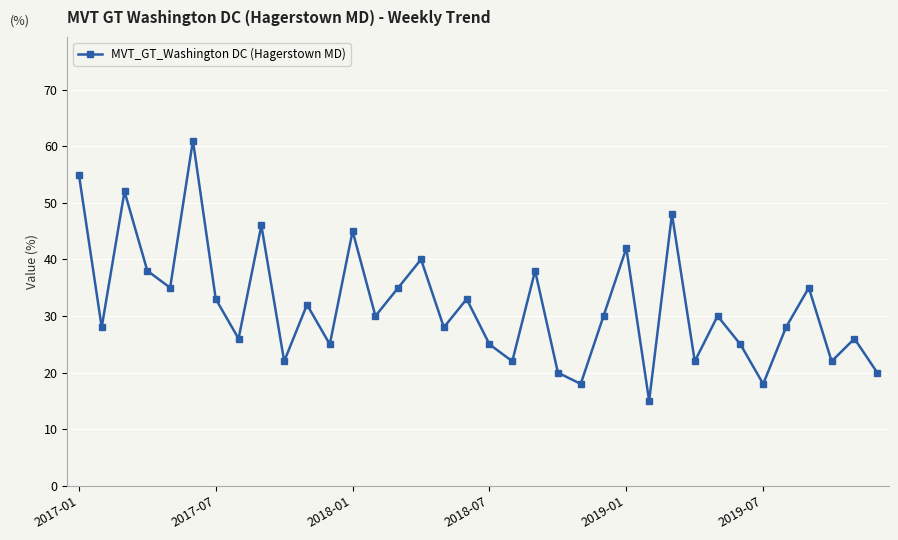

How many lines are shown in the chart?

1